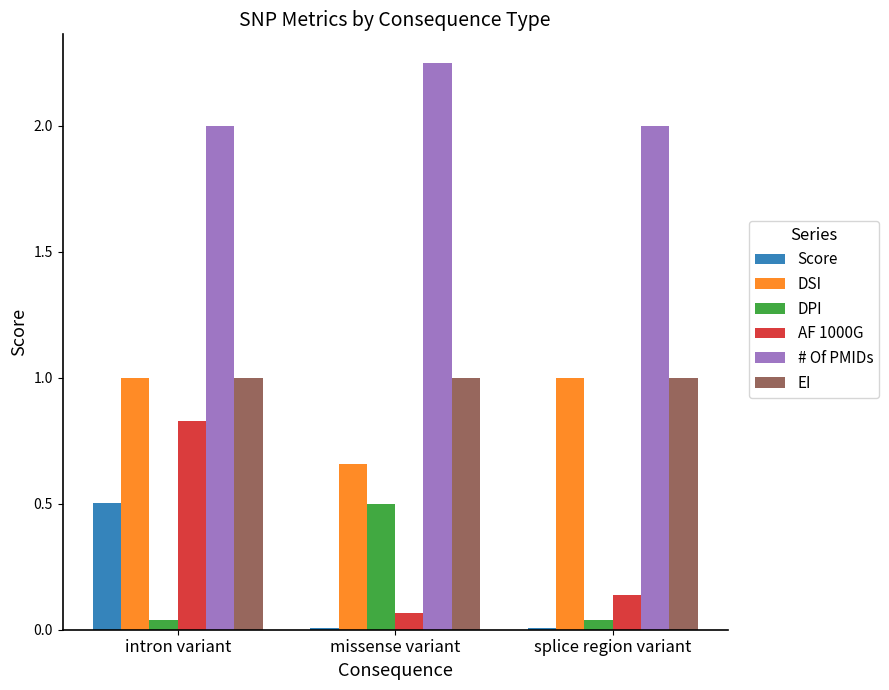

Is the value of DSI at splice region variant greater than the value of Score at intron variant?

Yes